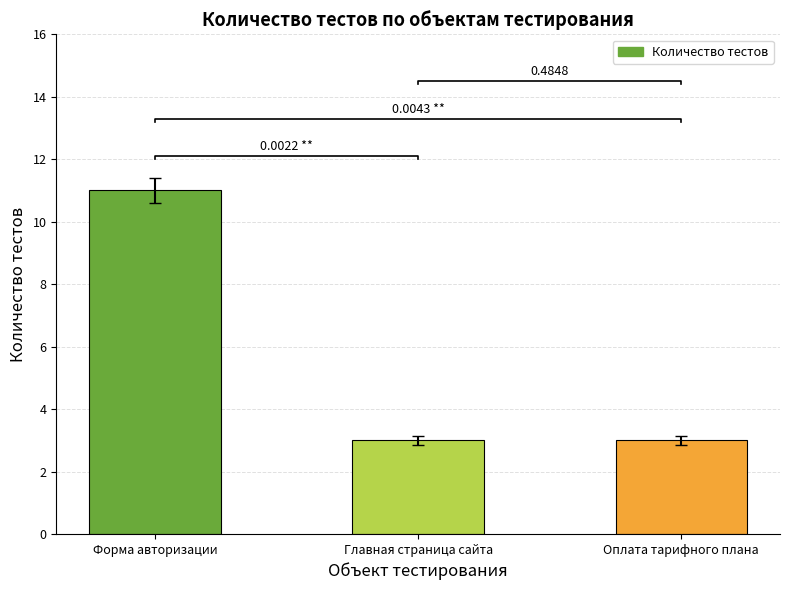

Which label corresponds to the smallest value in the chart?

Главная страница сайта